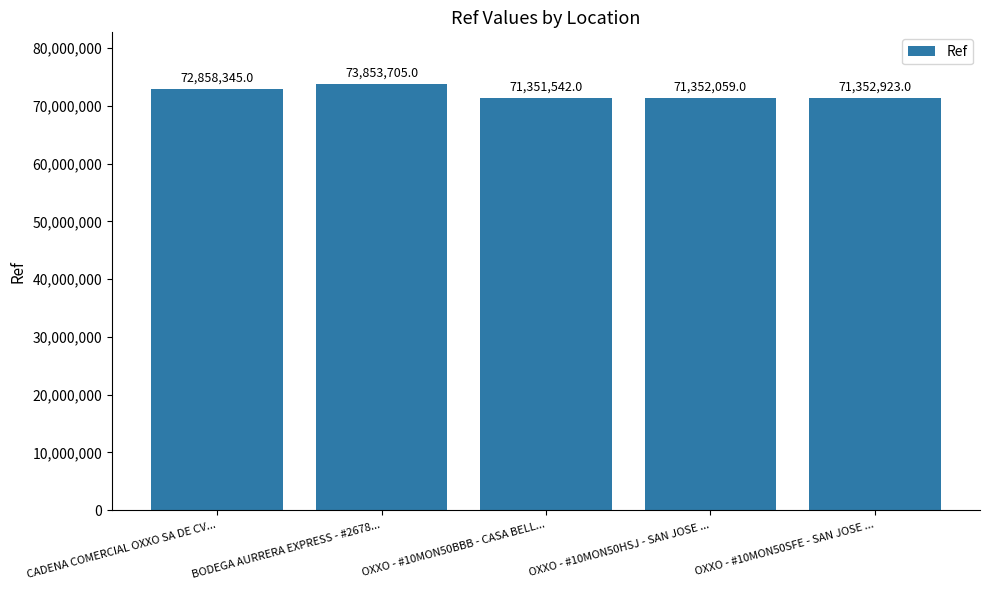

True or false: the data shows 47848268 at CADENA COMERCIAL OXXO SA DE CV....

False